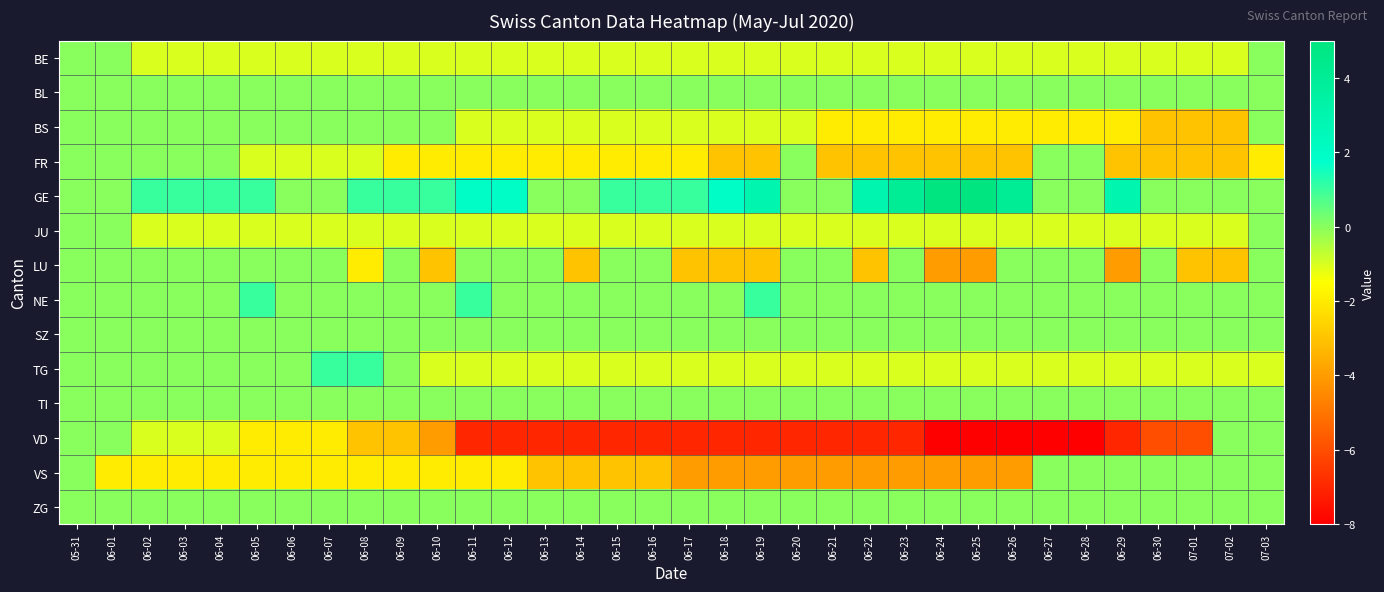

Which category has the highest value across all series?

06-24